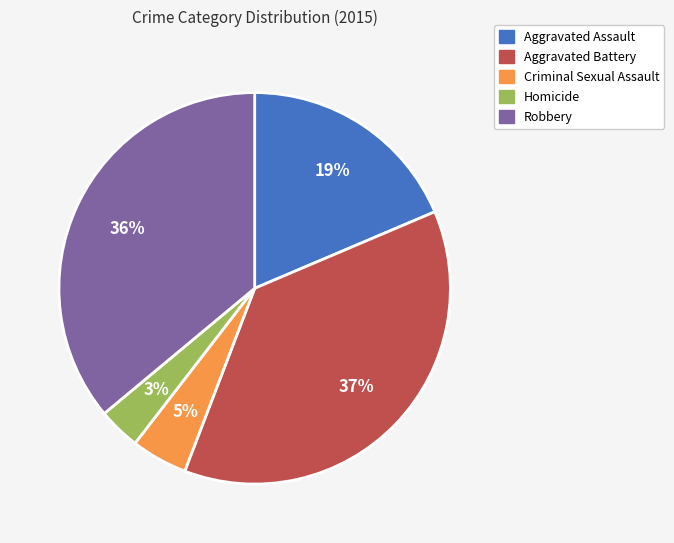

Combined, do Aggravated Assault and Aggravated Battery account for over 50%?

Yes